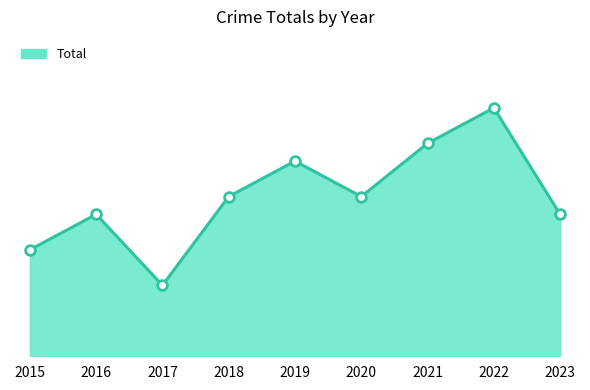

Rank the categories by value from highest to lowest.

2022, 2021, 2019, 2018, 2020, 2016, 2023, 2015, 2017